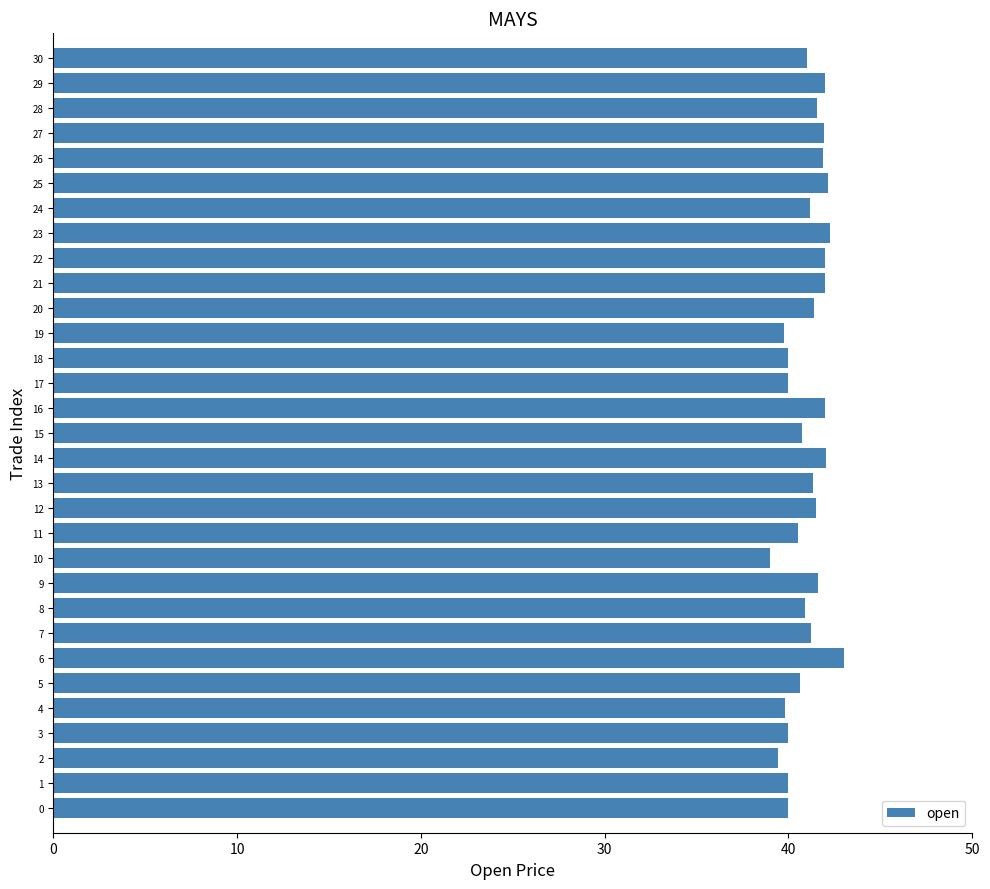

What is the smallest value displayed?

39.0